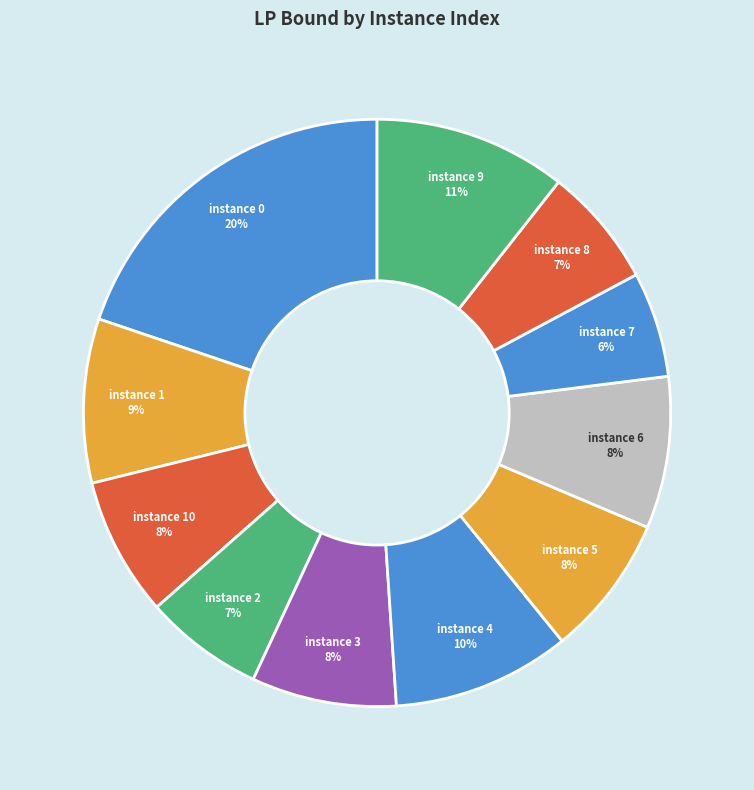

Which slice is the smallest?

instance 7